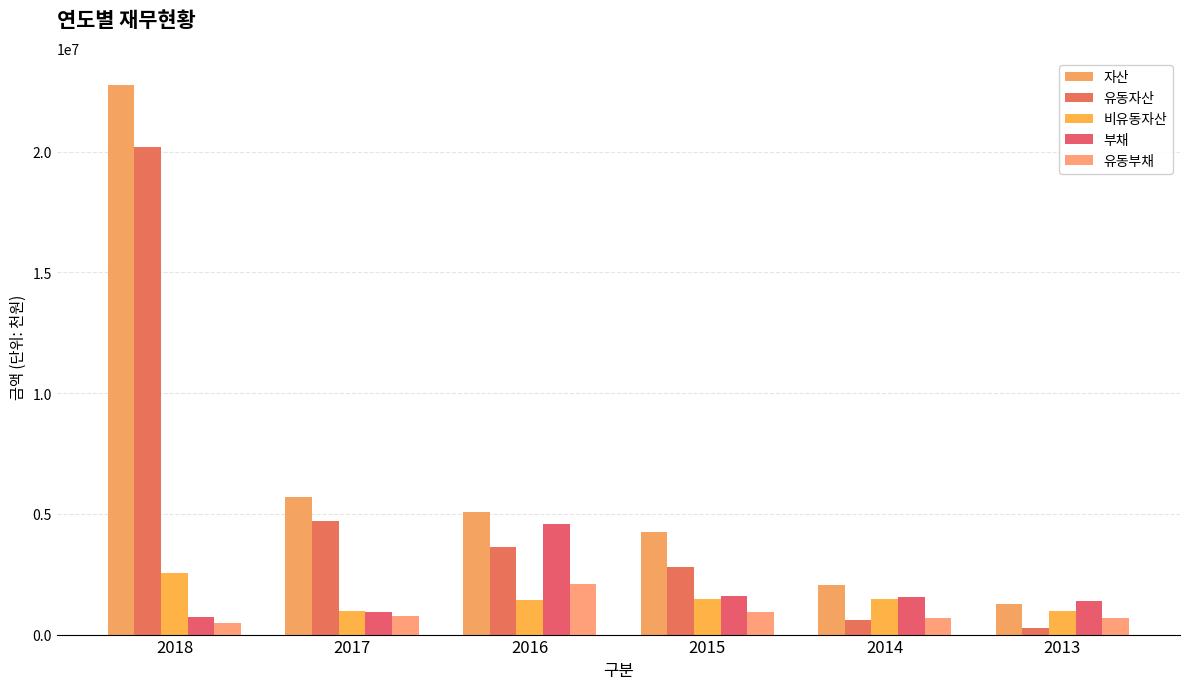

True or false: 부채 has a value of 4586077 at 2016.

True